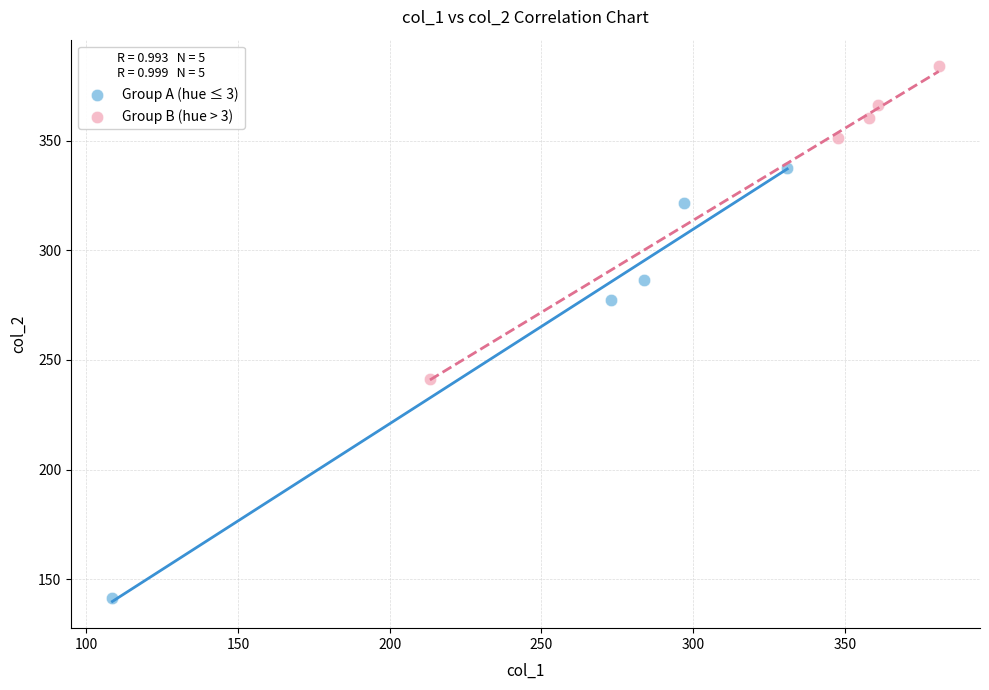

Which series reaches the minimum Y coordinate?

Group A (hue ≤ 3)